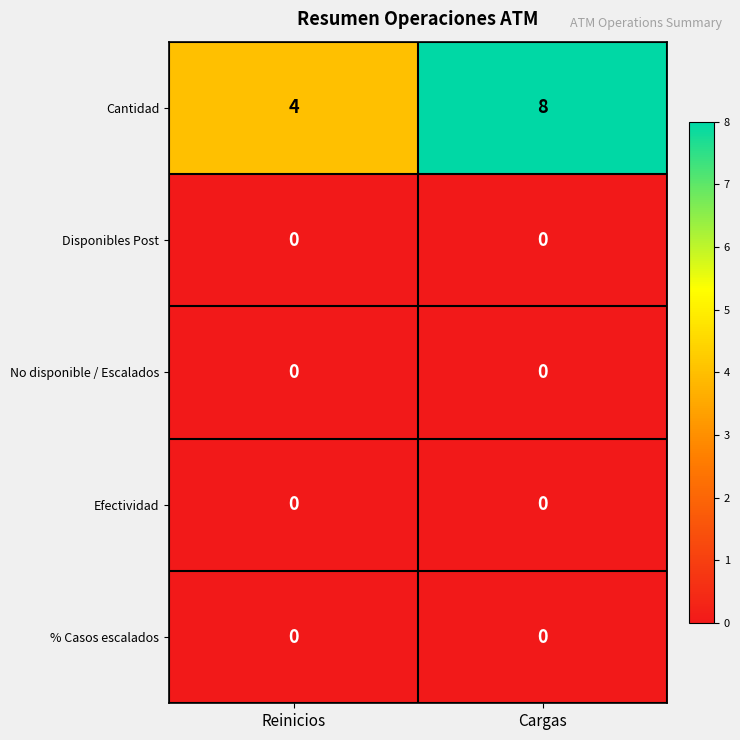

List the labels in order of Cantidad value, smallest first.

Reinicios, Cargas